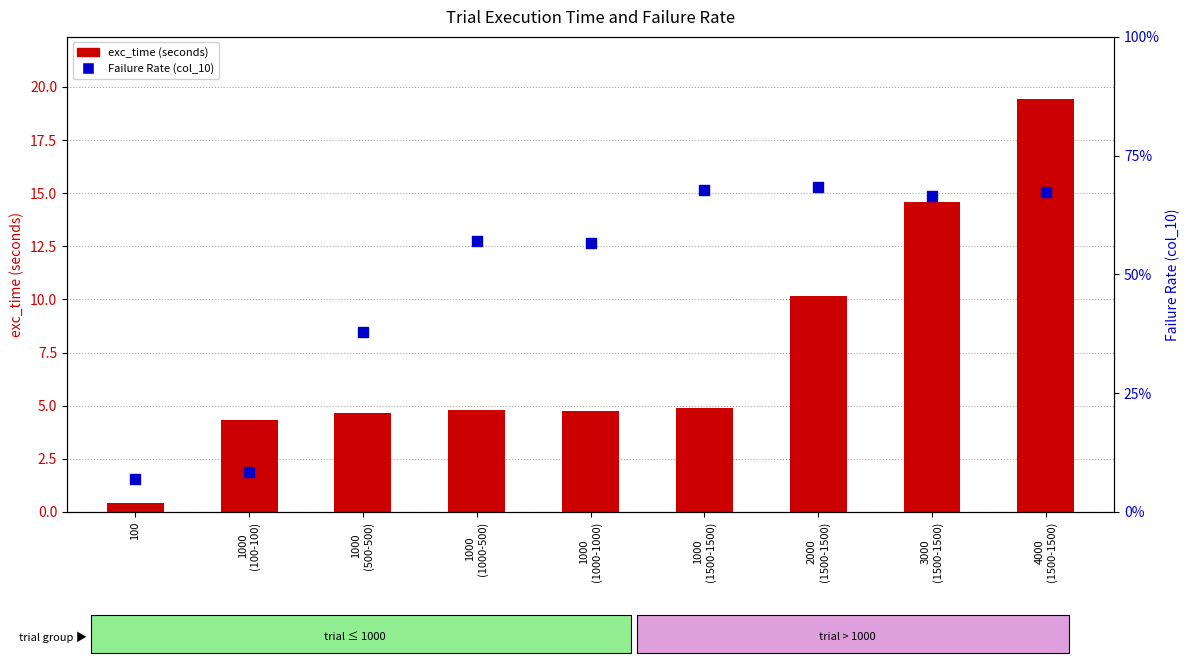

What is the total value across all series at 1000
(1000-1000)?

5.3